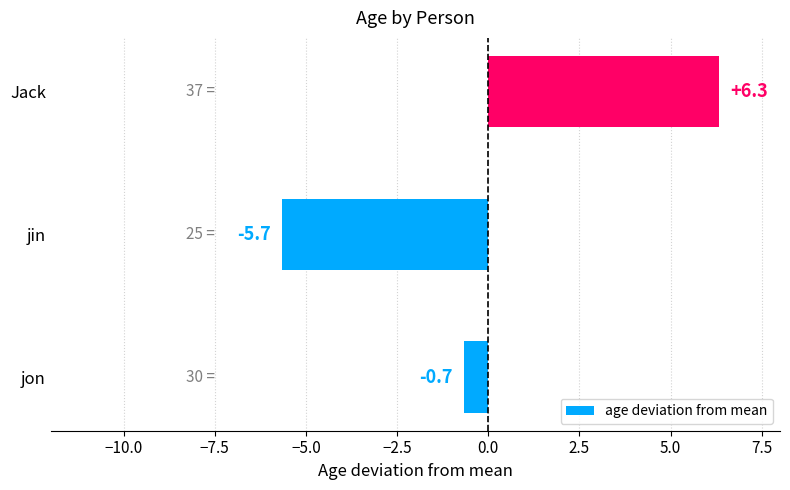

Does the chart contain stacked bars?

No